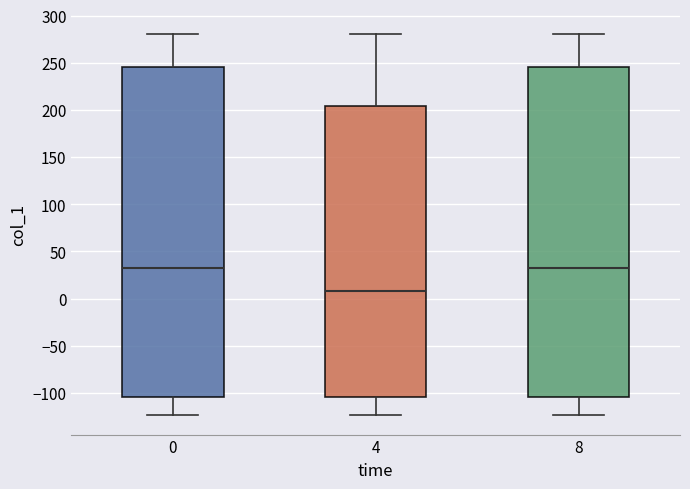

Reading left to right, transcribe this box plot: for each box, give where its median line is, the range the box spans, and where its two whiskers end, as read against the y-axis. The values are not printed on the chart, so give them approximately, as read against the axis.

0: median 30, box -105 to 245, whiskers -125 to 280
4: median 10, box -105 to 205, whiskers -125 to 280
8: median 30, box -105 to 245, whiskers -125 to 280